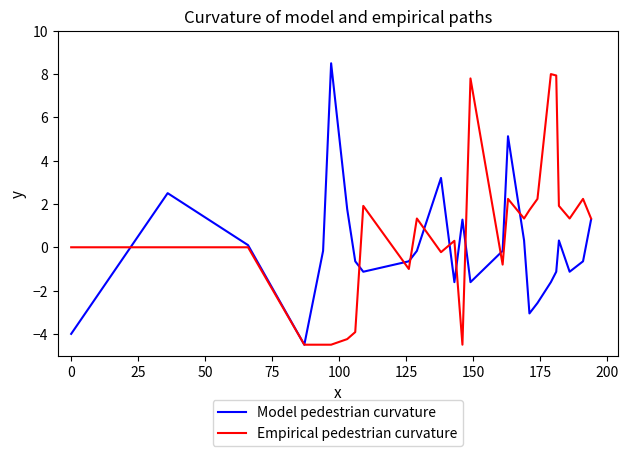

What is the minimum value for Model pedestrian curvature?

-4.5